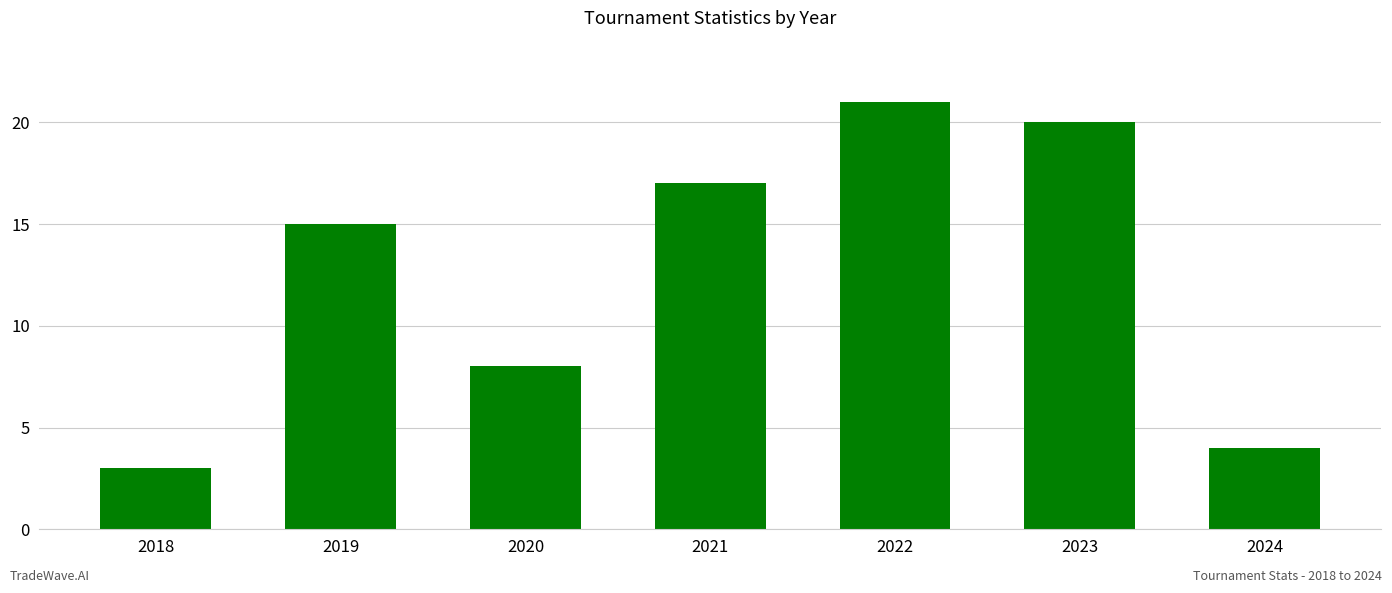

Reading left to right, extract all data points from this chart.

2018=3	2019=15	2020=8	2021=17	2022=21	2023=20	2024=4